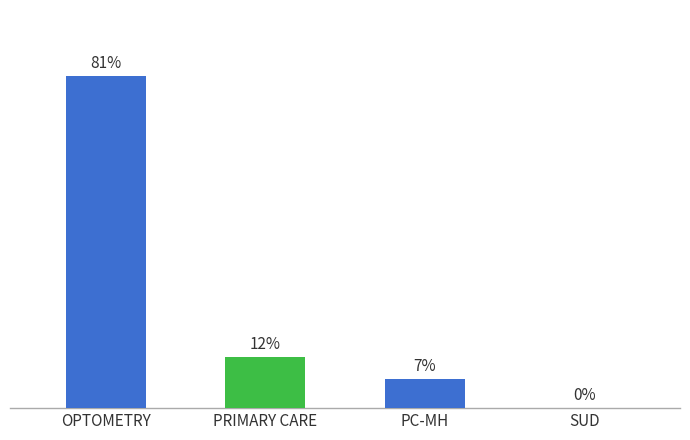

Rank the categories by value from highest to lowest.

OPTOMETRY, PRIMARY CARE, PC-MH, SUD